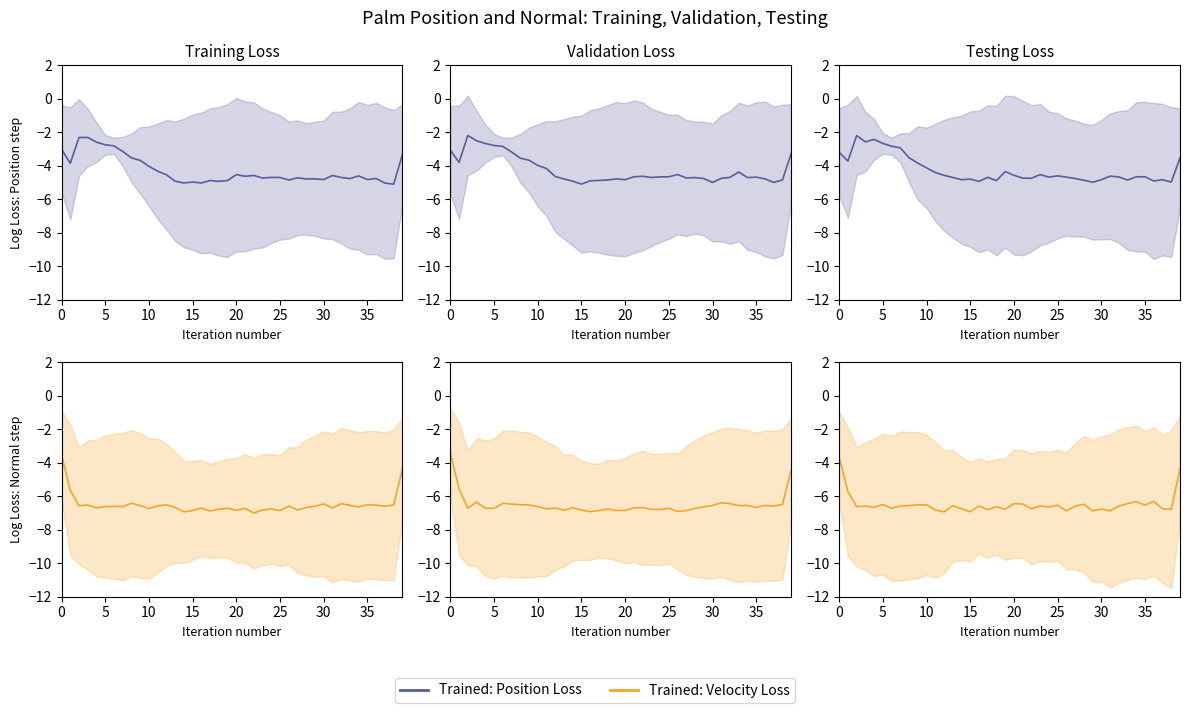

List the series in order of their peak value, highest first.

Trained: Position Loss, Trained: Velocity Loss